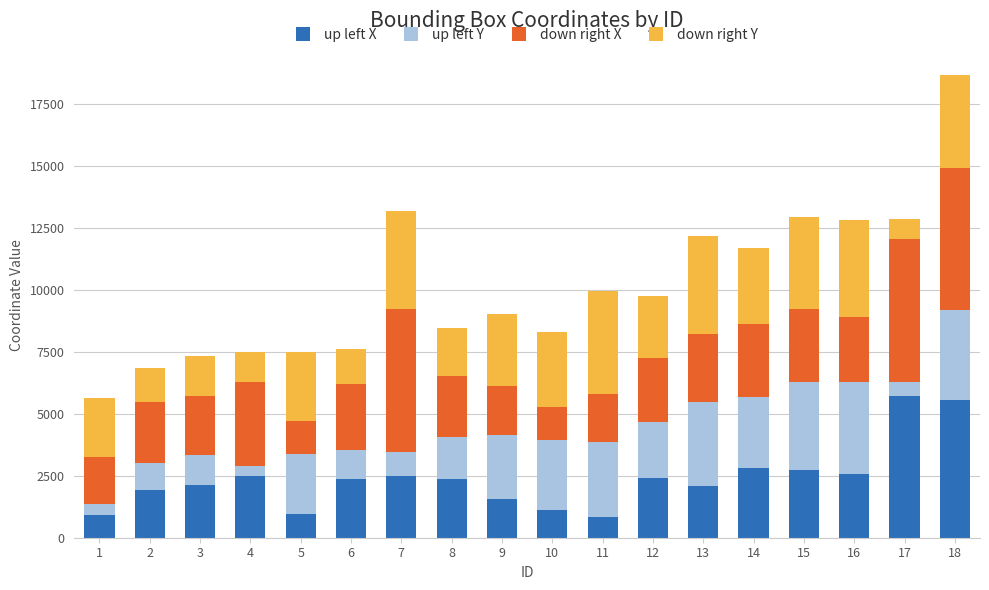

How many data points in up left X are less than 2363?

9